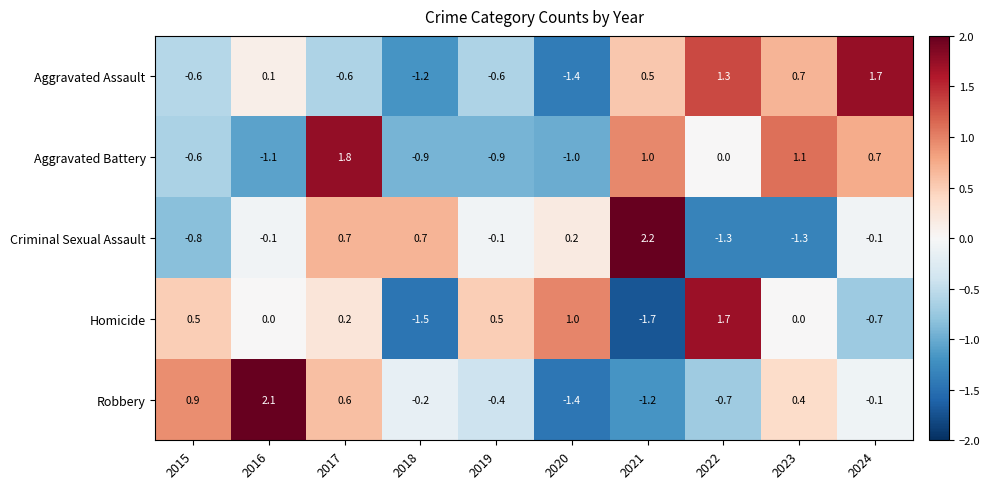

Rank the categories by Robbery value from lowest to highest.

2020, 2021, 2022, 2019, 2018, 2024, 2023, 2017, 2015, 2016